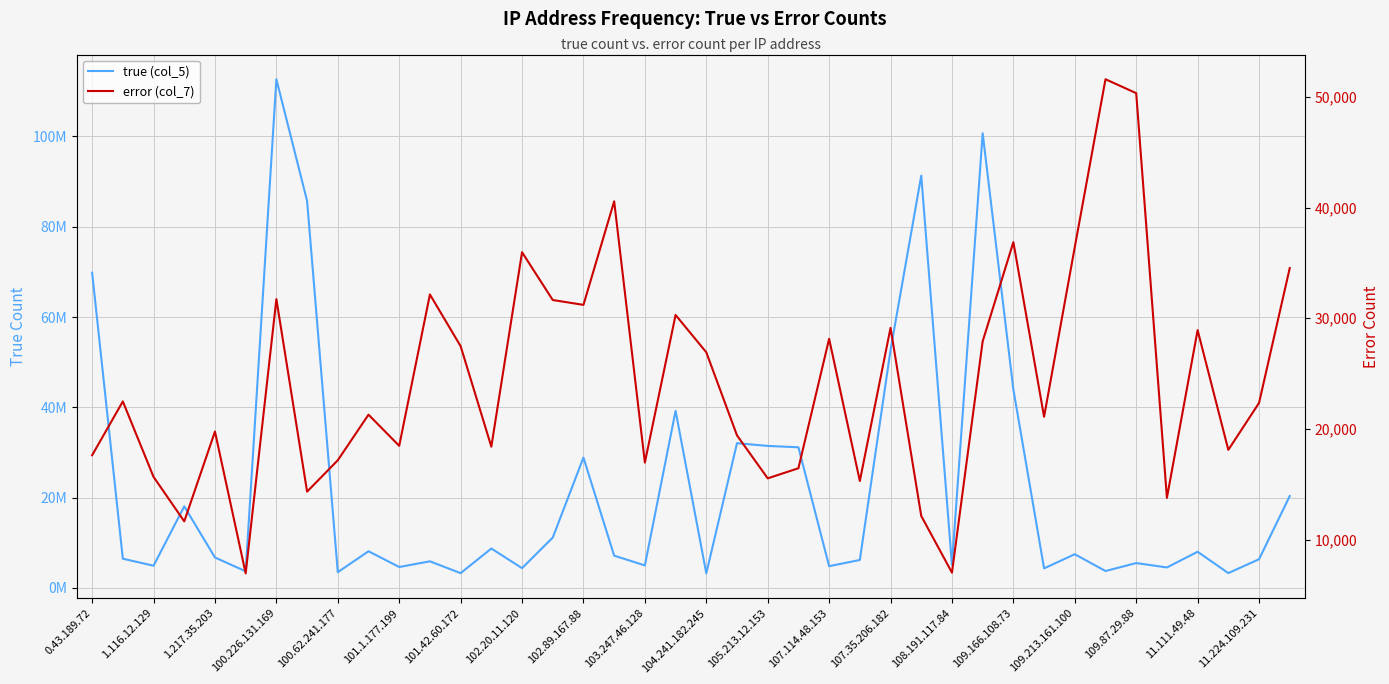

What is the value of the true (col_5) point at the 35th from the left?

5489566